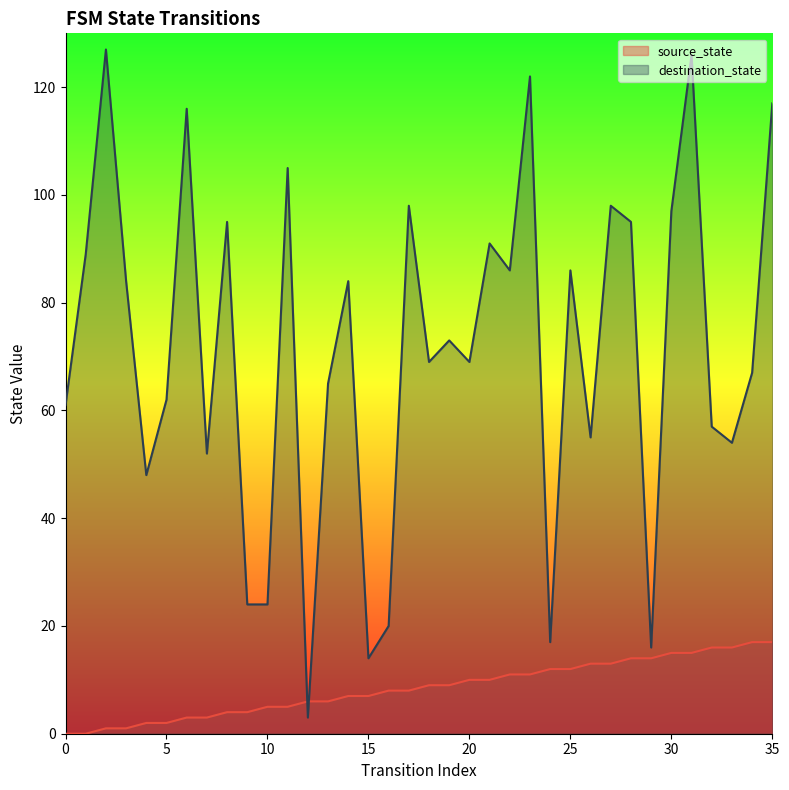

What is the lowest value of the destination_state series?

3